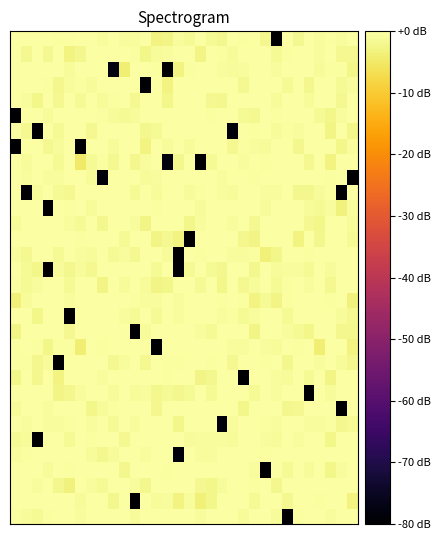

What is the spread (max minus min) of values at 19?

78.4